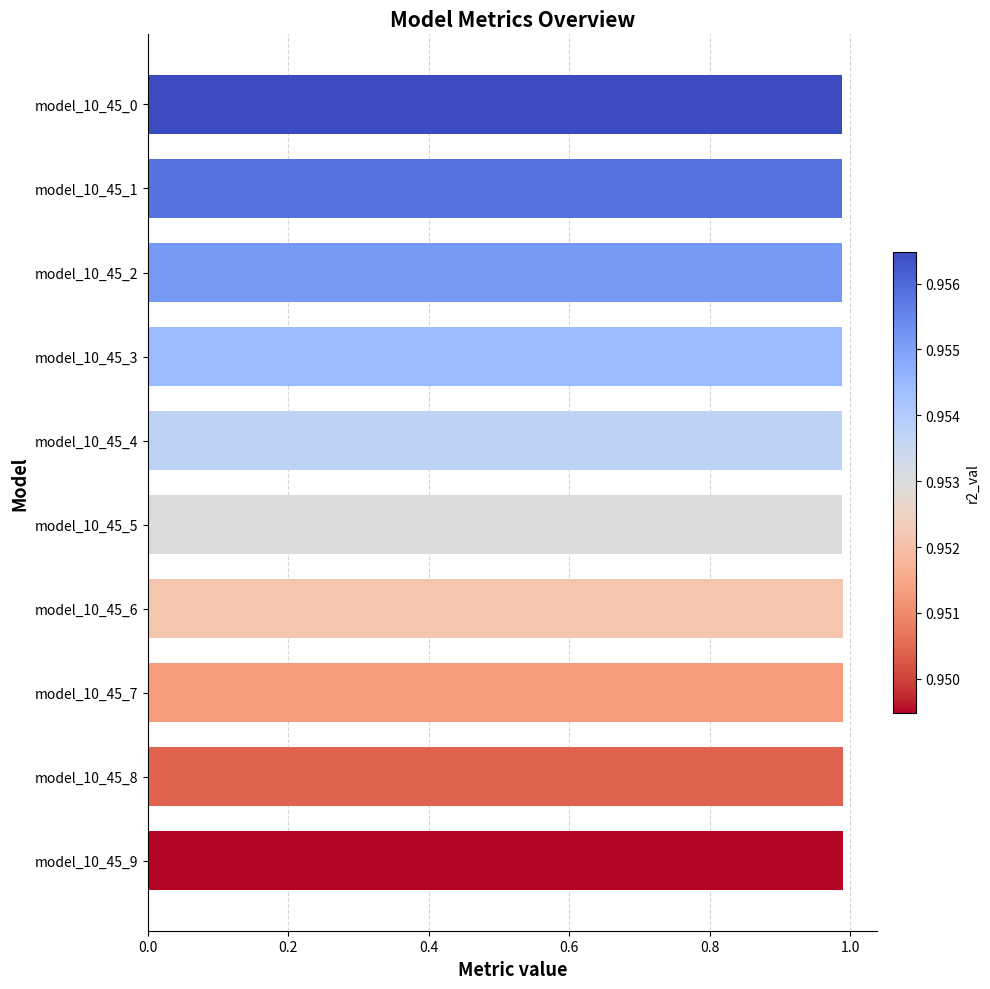

What is the sum of the values at model_10_45_6 and model_10_45_5?

2.0